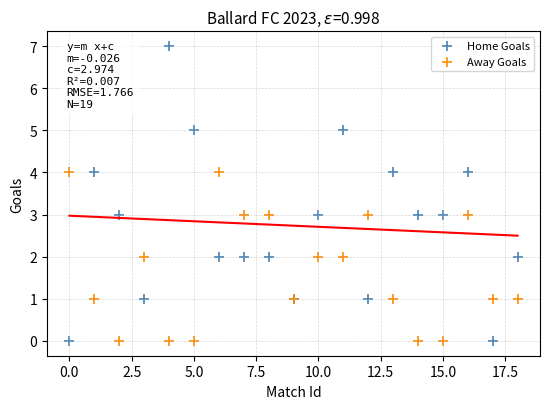

Which series reaches the maximum Y coordinate?

Home Goals